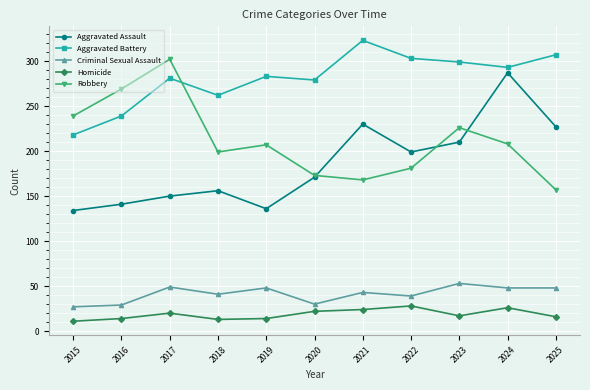

What are all the series names shown in the legend?

Aggravated Assault, Aggravated Battery, Criminal Sexual Assault, Homicide, Robbery